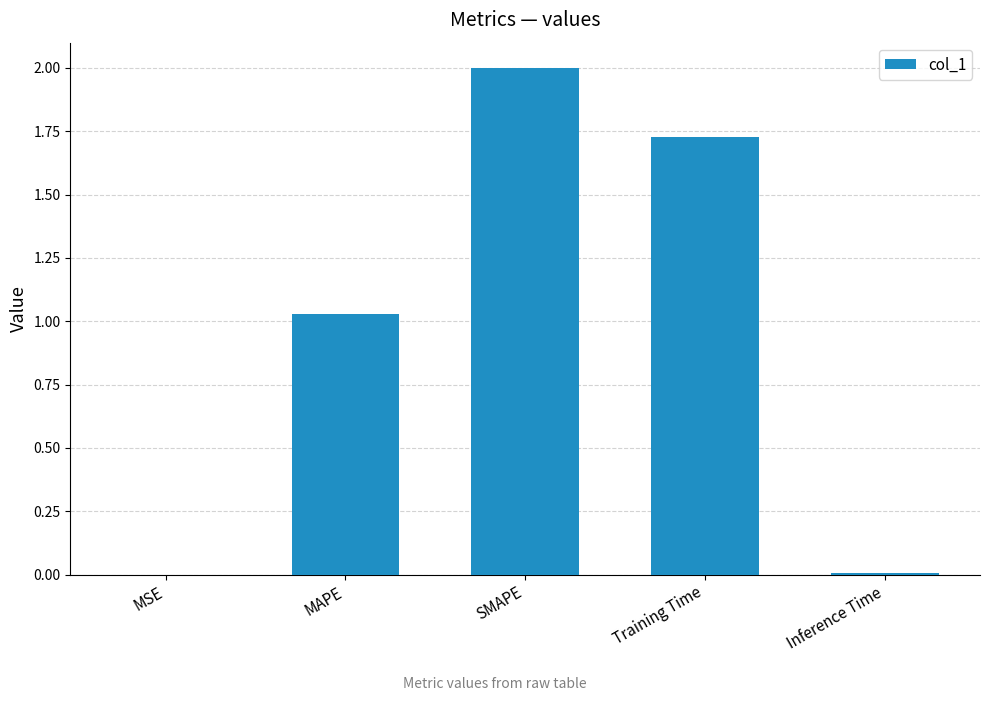

What is the greatest value displayed?

2.0